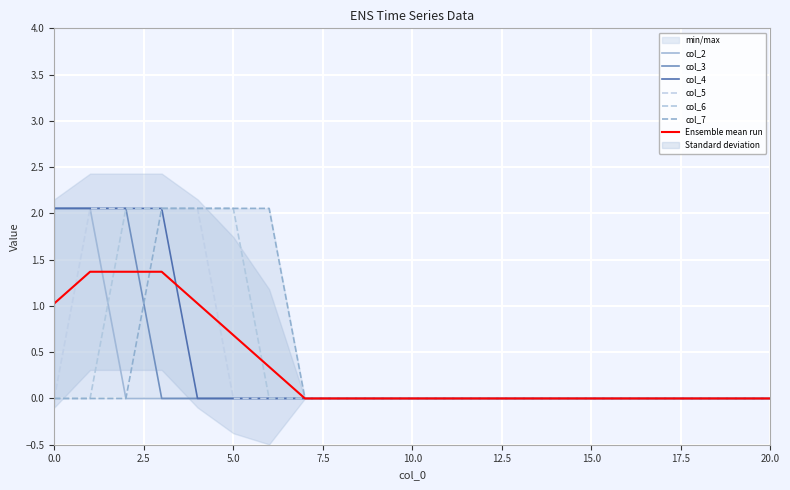

Between 14 and 18, which series saw the biggest shift?

col_2